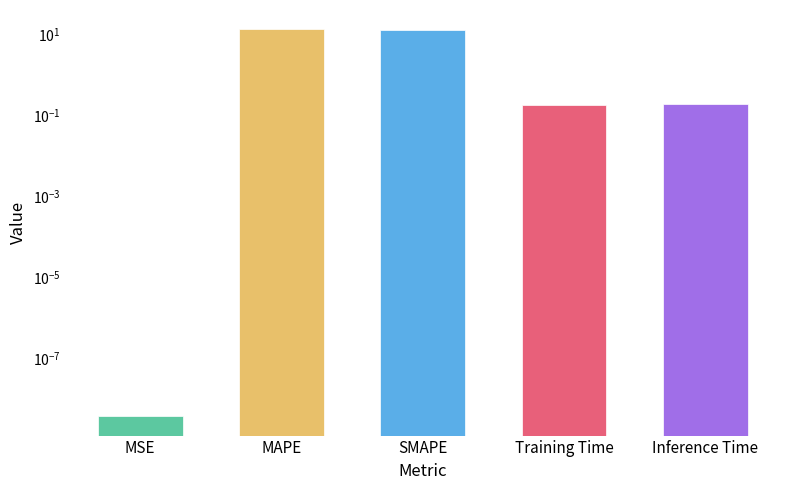

Which category has the lowest value across all series?

MSE